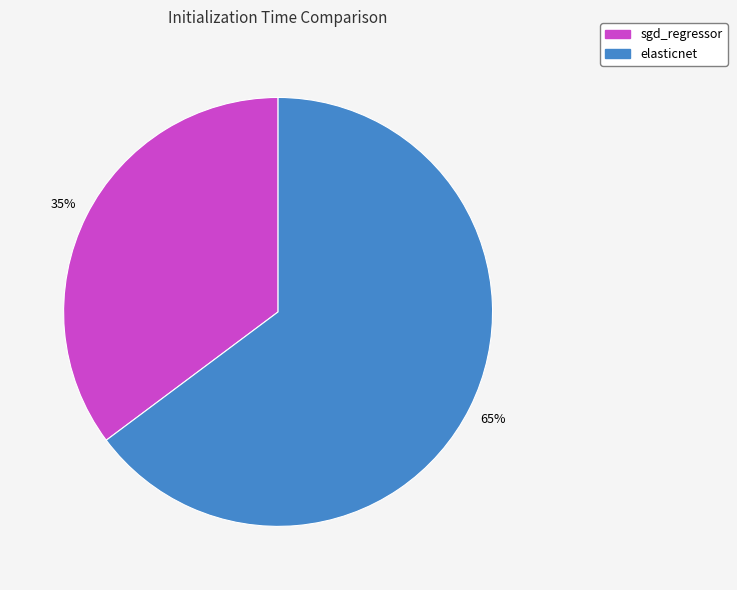

Do sgd_regressor and elasticnet together represent more than half of the pie?

Yes